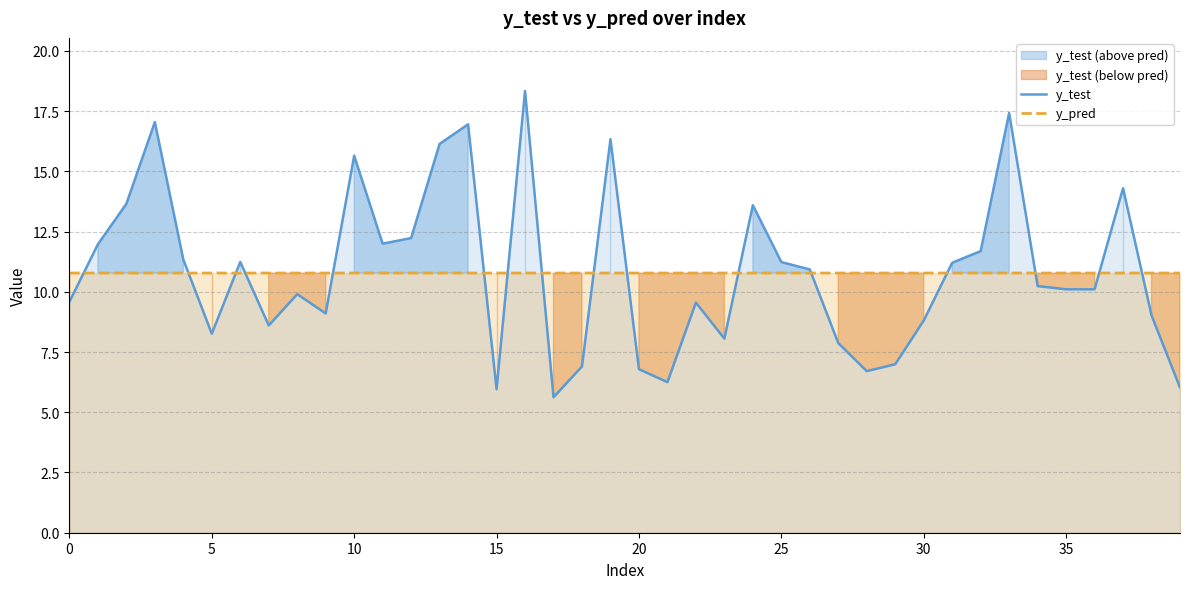

The value of y_pred at 20 is 3.9. True or false?

False